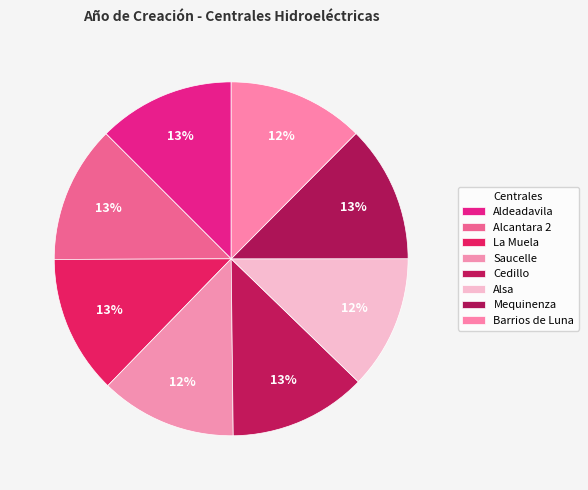

How many slices are in this pie chart?

8